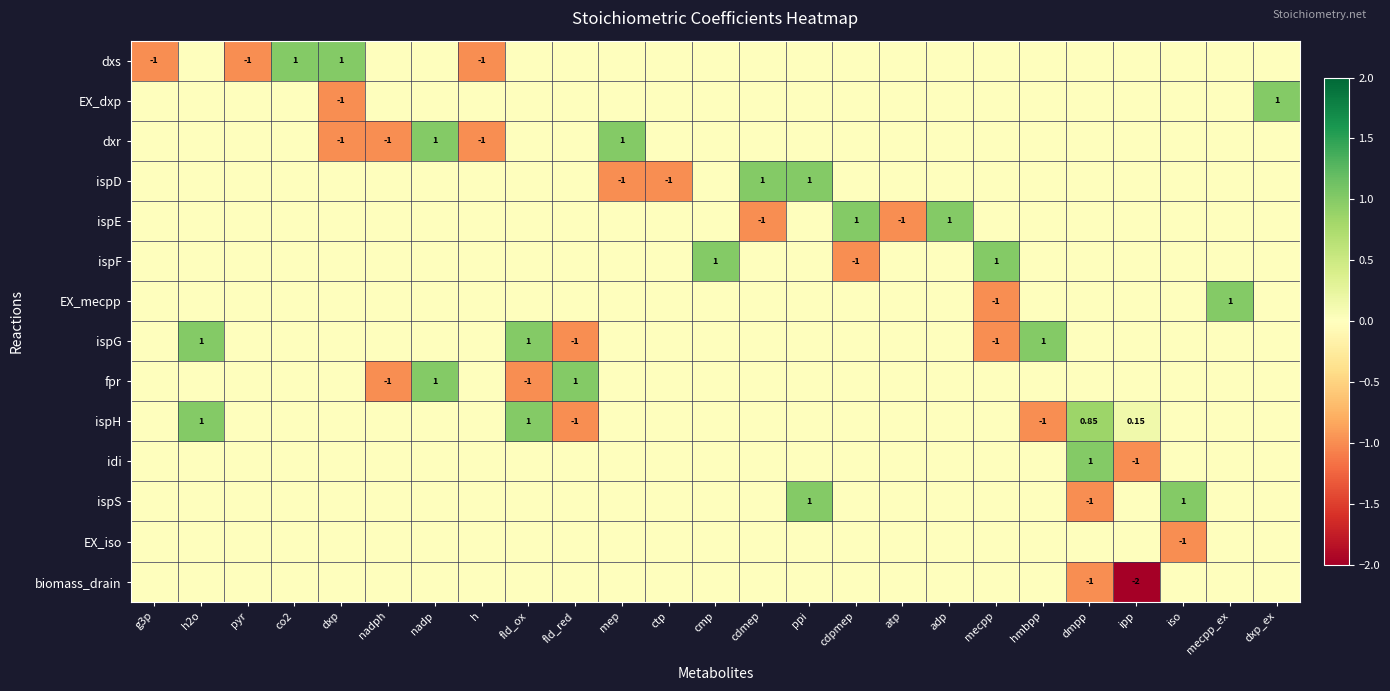

How many values in the EX_mecpp series are below 0?

1